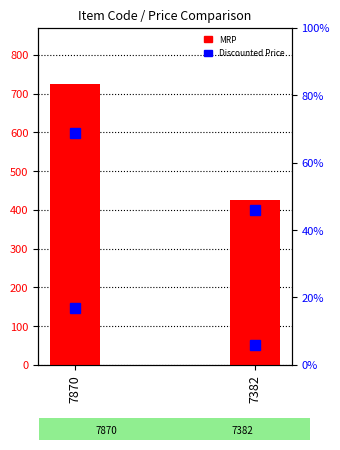

What is the ratio of the value at 7870 to the value at 7382?

1.7